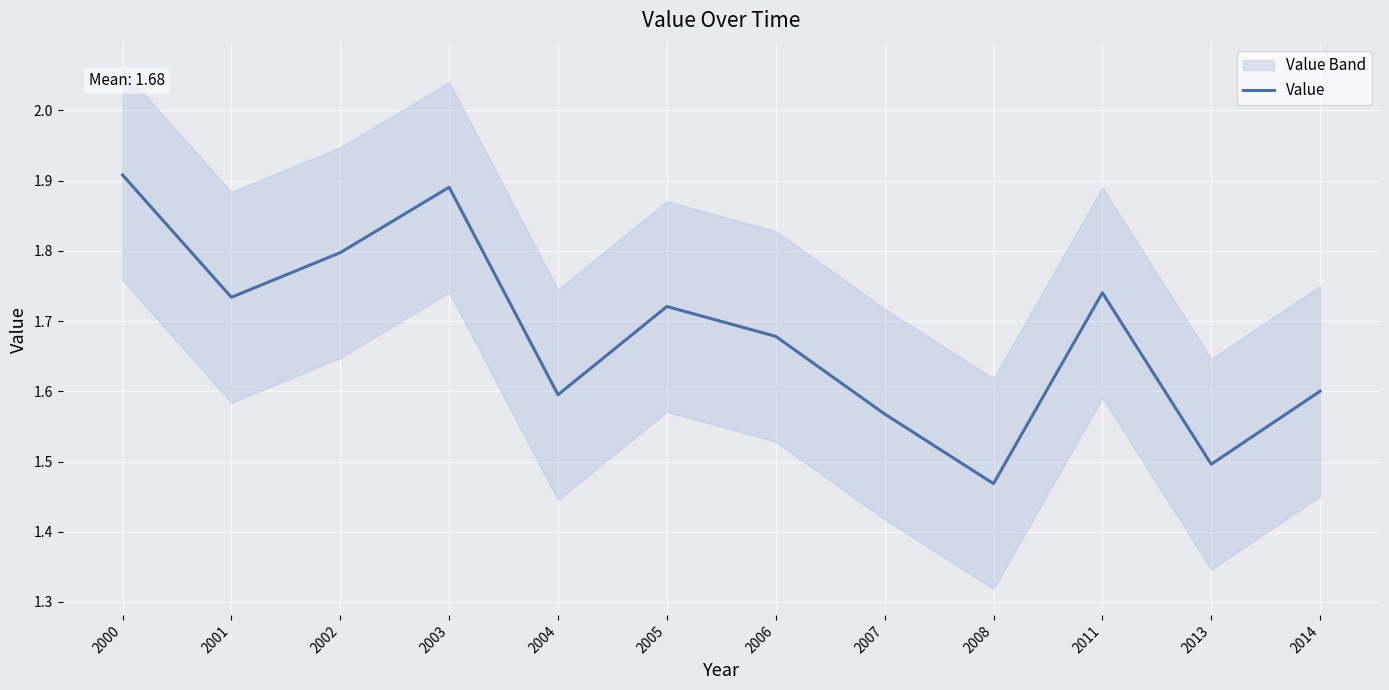

Reading left to right, what are all the values shown in this chart?

1.9	1.7	1.8	1.9	1.6	1.7	1.7	1.6	1.5	1.7	1.5	1.6